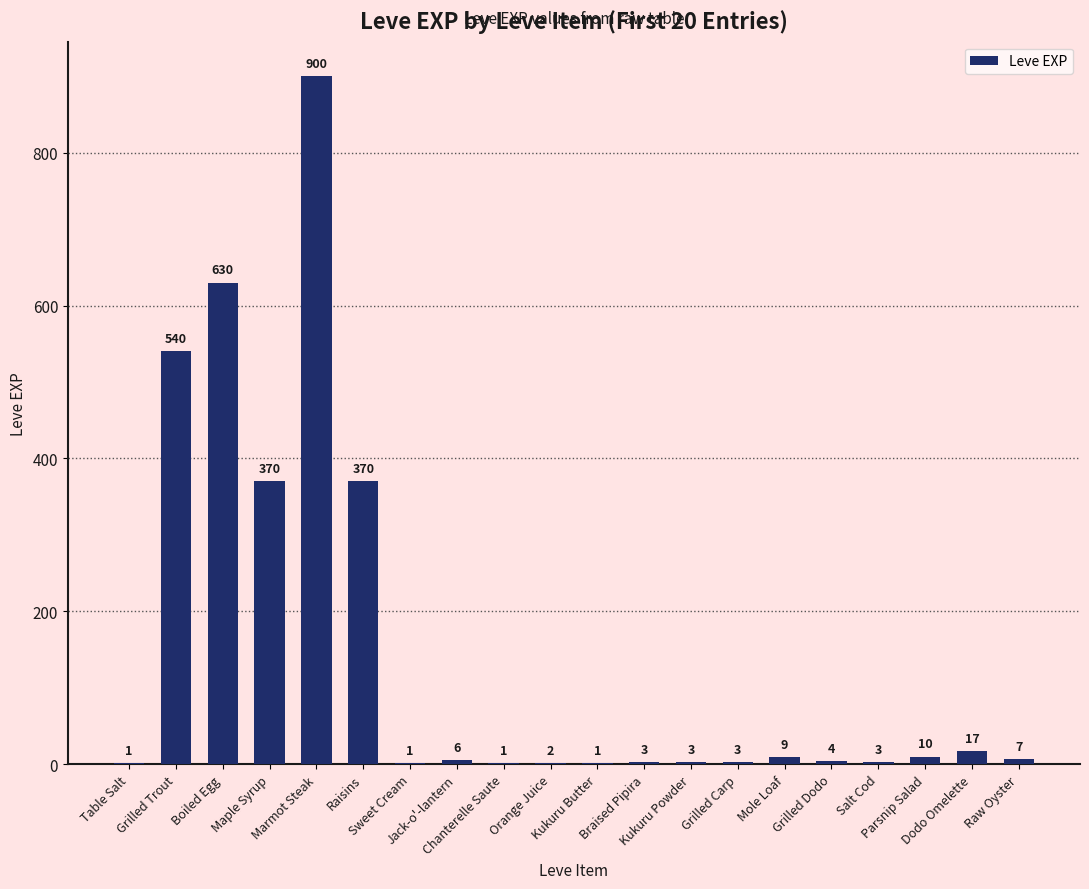

Reading right to left, transcribe all the data shown in this chart.

Raw Oyster=7	Dodo Omelette=17	Parsnip Salad=10	Salt Cod=3	Grilled Dodo=4	Mole Loaf=9	Grilled Carp=3	Kukuru Powder=3	Braised Pipira=3	Kukuru Butter=1	Orange Juice=2	Chanterelle Saute=1	Jack-o'-lantern=6	Sweet Cream=1	Raisins=370	Marmot Steak=900	Maple Syrup=370	Boiled Egg=630	Grilled Trout=540	Table Salt=1